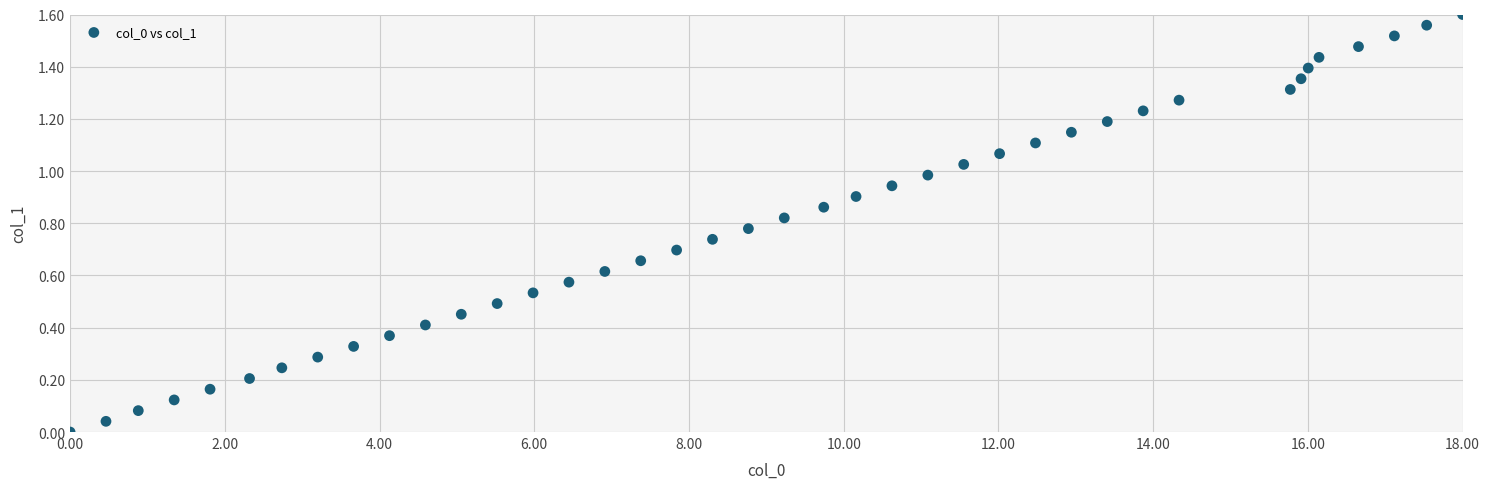

What is the range of X values (max minus min)?

18.0